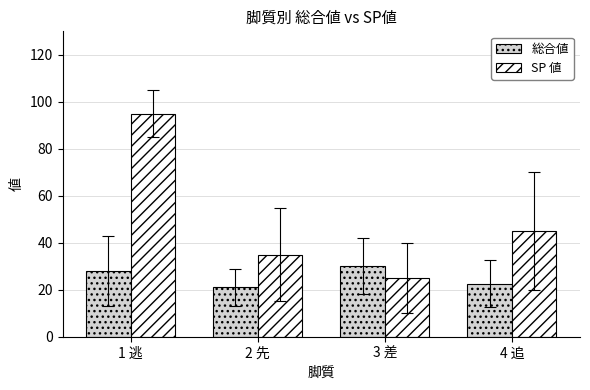

At how many categories does at least one series exceed 84?

1